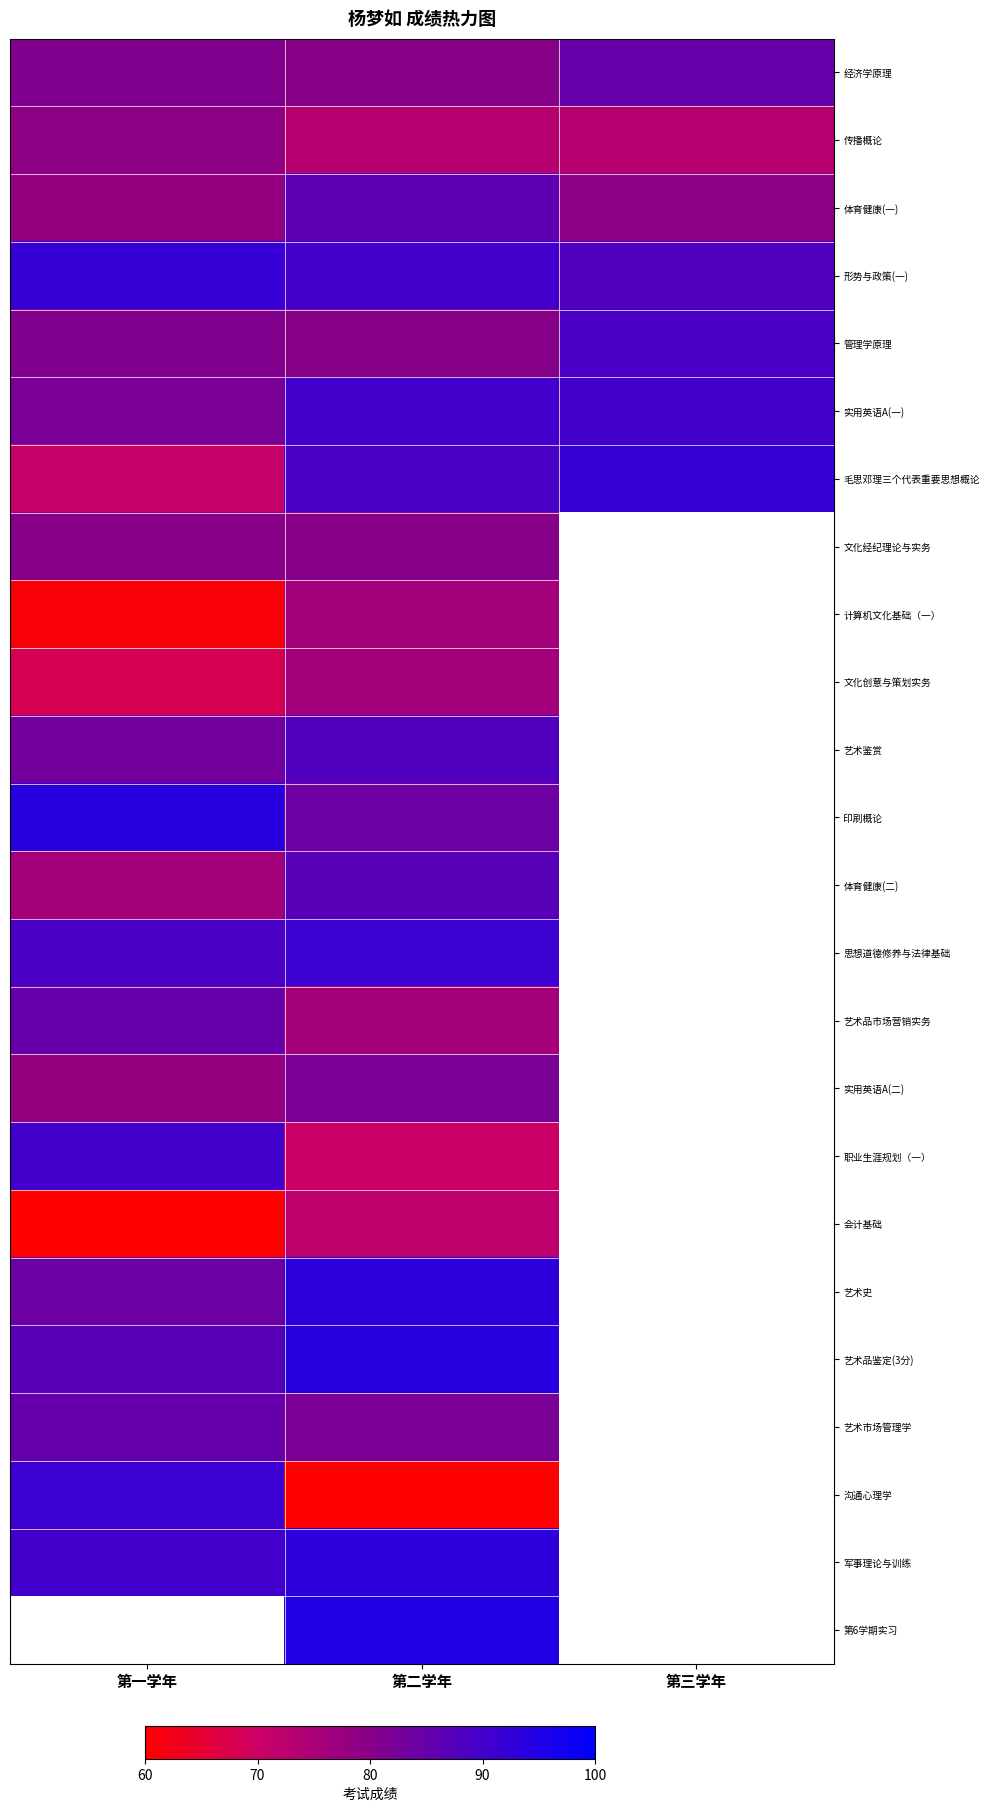

Rank the series at 第一学年 from highest to lowest value.

印刷概论, 形势与政策(一), 沟通心理学, 职业生涯规划（一）, 军事理论与训练, 思想道德修养与法律基础, 艺术品鉴定(3分), 艺术品市场营销实务, 艺术史, 艺术鉴赏, 实用英语A(一), 经济学原理, 管理学原理, 文化经纪理论与实务, 传播概论, 体育健康(一), 实用英语A(二), 体育健康(二), 毛思邓理三个代表重要思想概论, 文化创意与策划实务, 计算机文化基础（一）, 会计基础, 第6学期实习, 艺术市场管理学